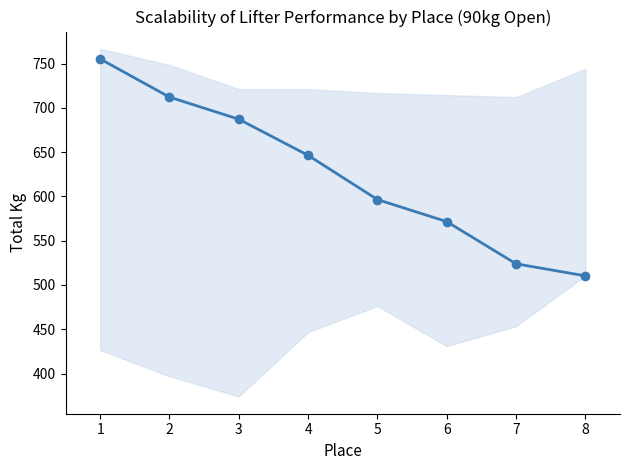

What is the difference between the values at 5 and 8?

86.2